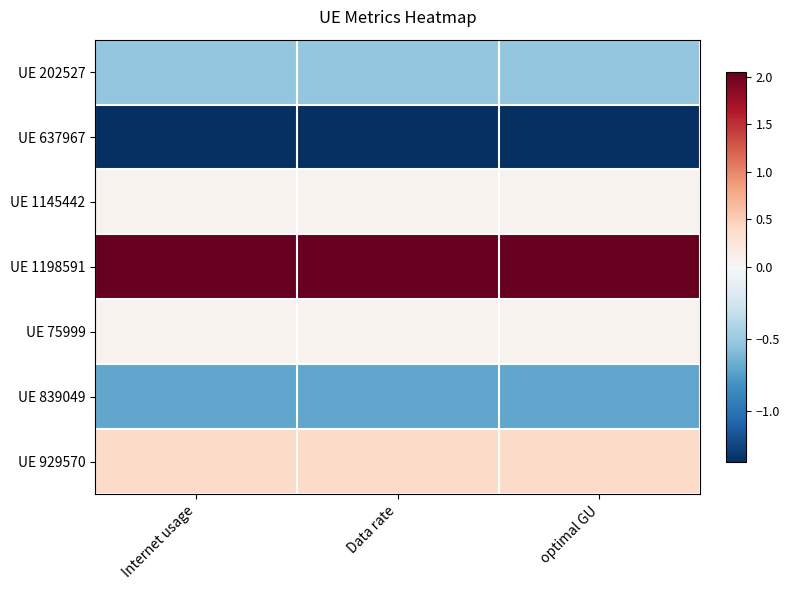

What is the spread (max minus min) of values at Data rate?

3.4